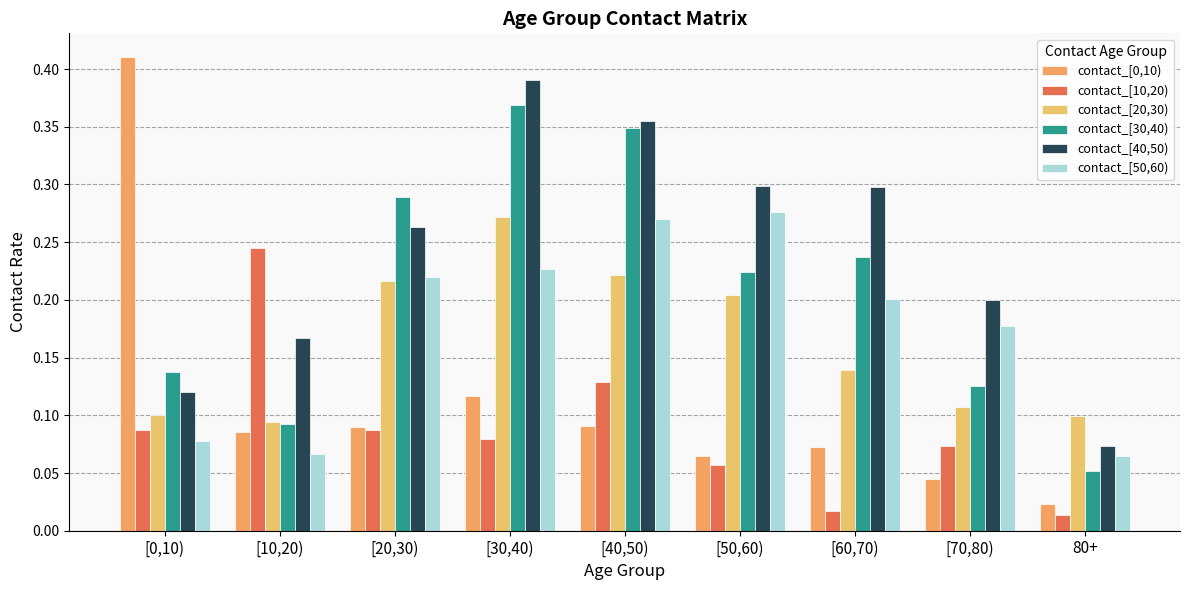

How many series are shown in this chart?

6